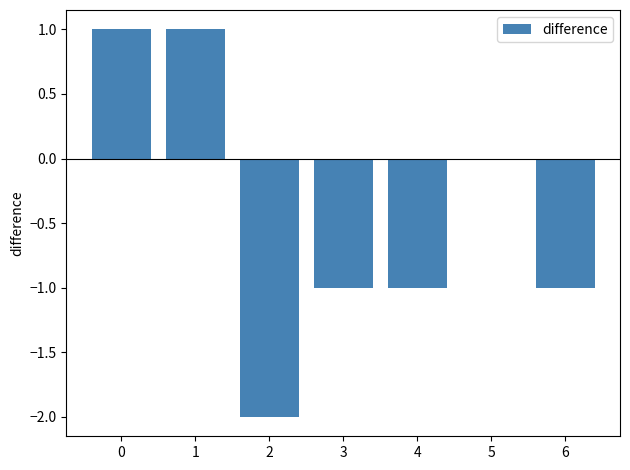

The chart shows a value of 1 at 4. True or false?

False